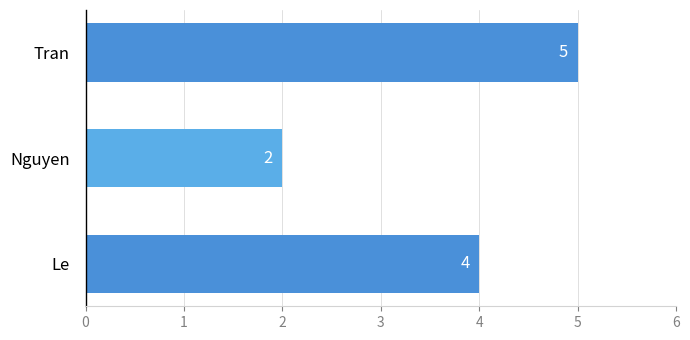

True or false: the data shows 4 at Le.

True